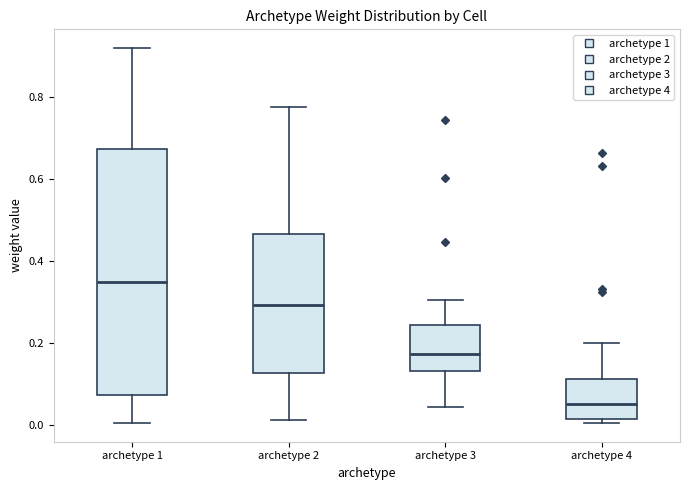

Reading left to right, read every box against the y-axis: the position of its median line, the range the box covers, and the ends of its whiskers. The values are not printed on the chart, so give them approximately, as read against the axis.

archetype 1: median 0.36, box 0.08 to 0.68, whiskers 0.00 to 0.92
archetype 2: median 0.30, box 0.12 to 0.46, whiskers 0.02 to 0.78
archetype 3: median 0.18, box 0.14 to 0.24, whiskers 0.04 to 0.30
archetype 4: median 0.06, box 0.02 to 0.12, whiskers 0.00 to 0.20